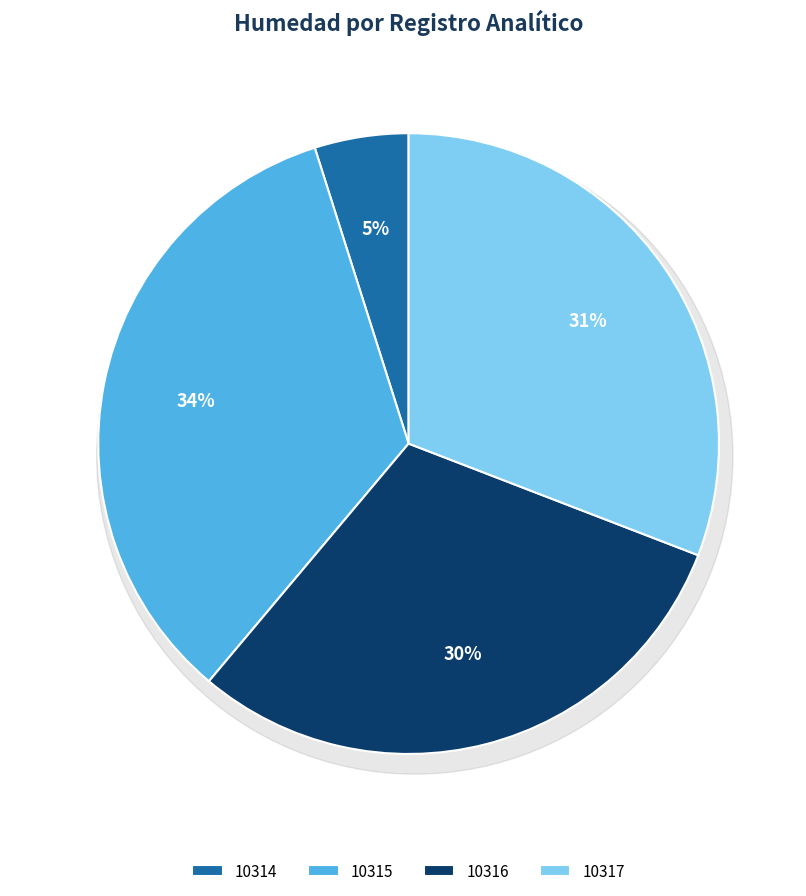

How many slices are in this pie chart?

4